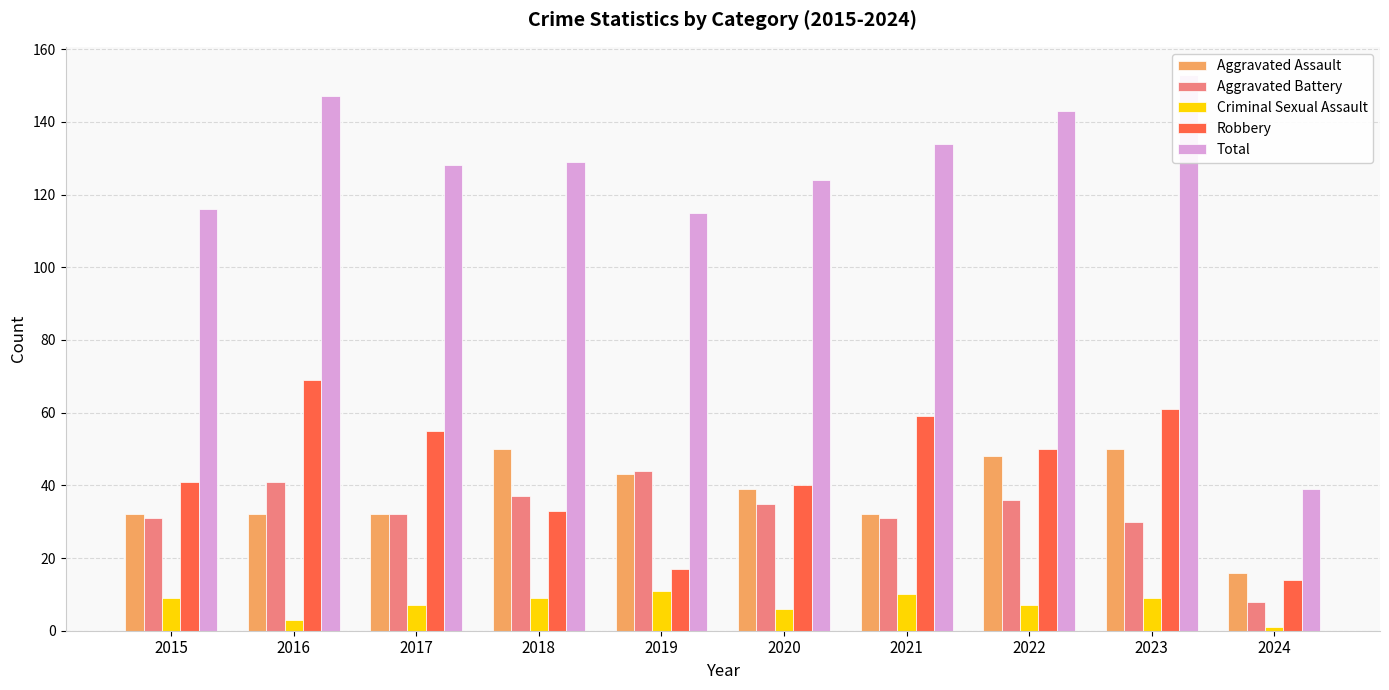

Which category has the highest value in the Total series?

2023